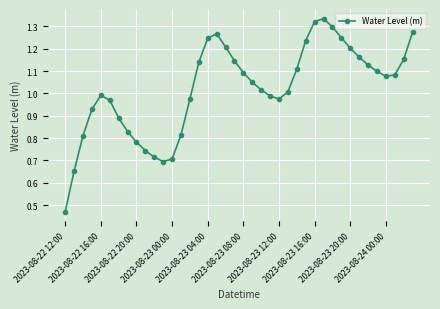

What is the sum of all values?

40.8